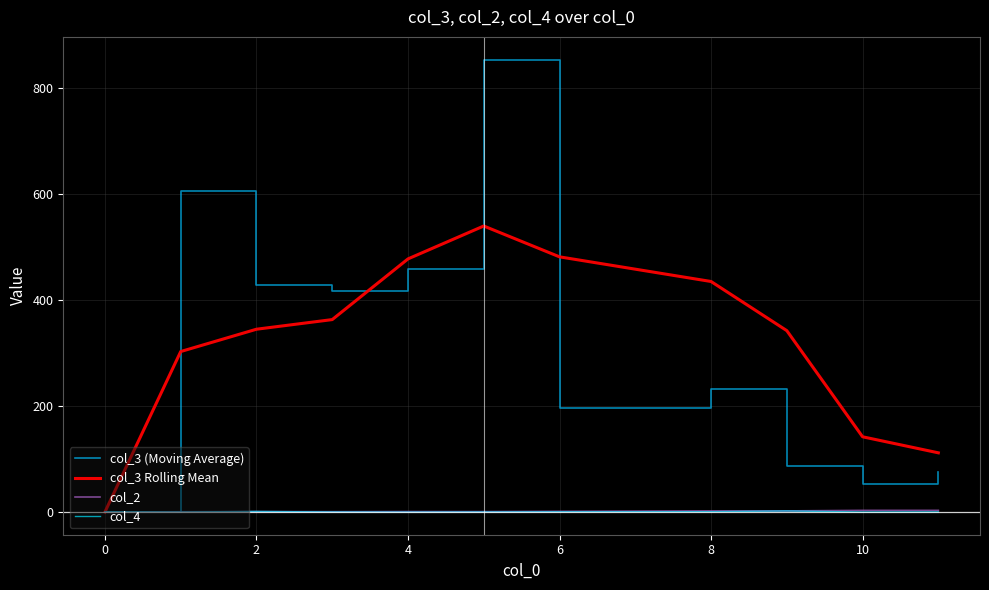

Is the value of col_3 (Moving Average) at 4 greater than the value of col_3 Rolling Mean at 2?

Yes